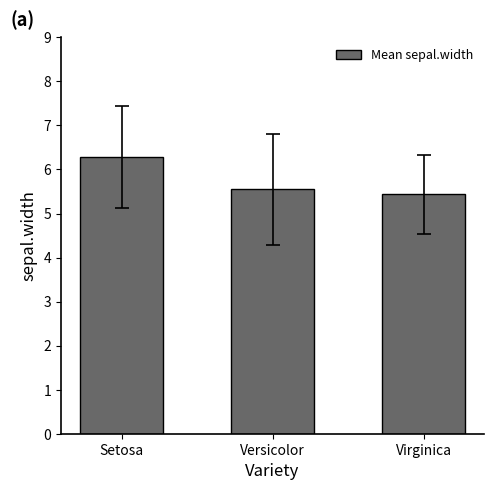

Rank the categories by value from lowest to highest.

Virginica, Versicolor, Setosa